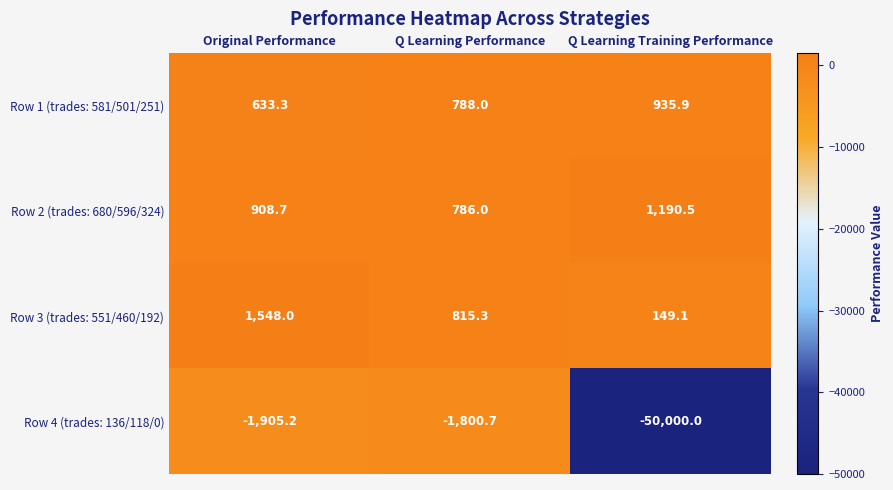

Reading left to right, list all the values displayed in this chart.

Row 1 (trades: 581/501/251): 633.3	788.0	935.9
Row 2 (trades: 680/596/324): 908.7	786.0	1190.5
Row 3 (trades: 551/460/192): 1548.0	815.3	149.1
Row 4 (trades: 136/118/0): -1905.2	-1800.7	-50000.0